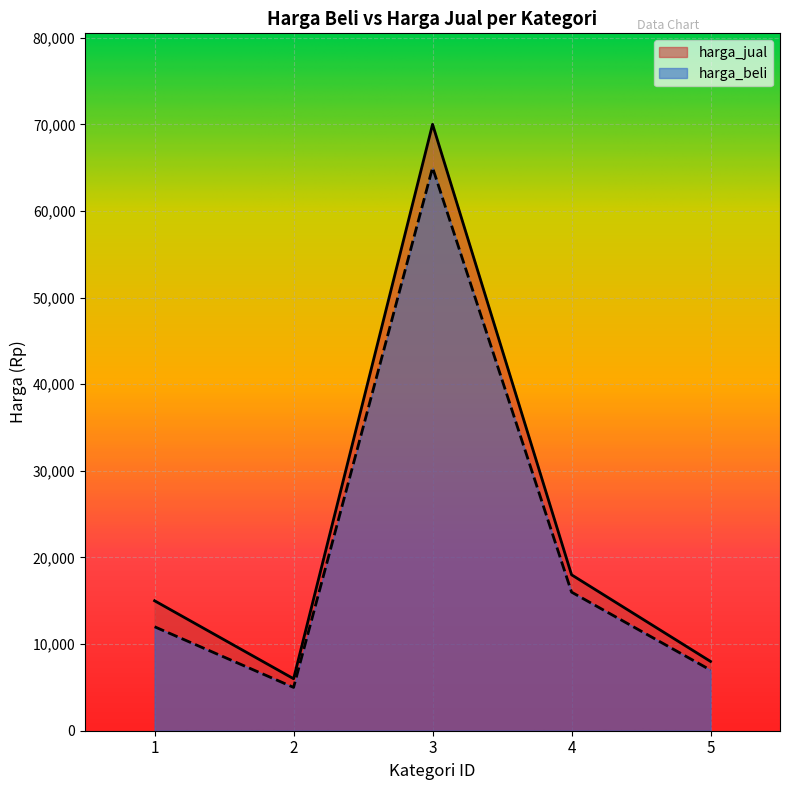

What is the maximum value for harga_jual?

70000